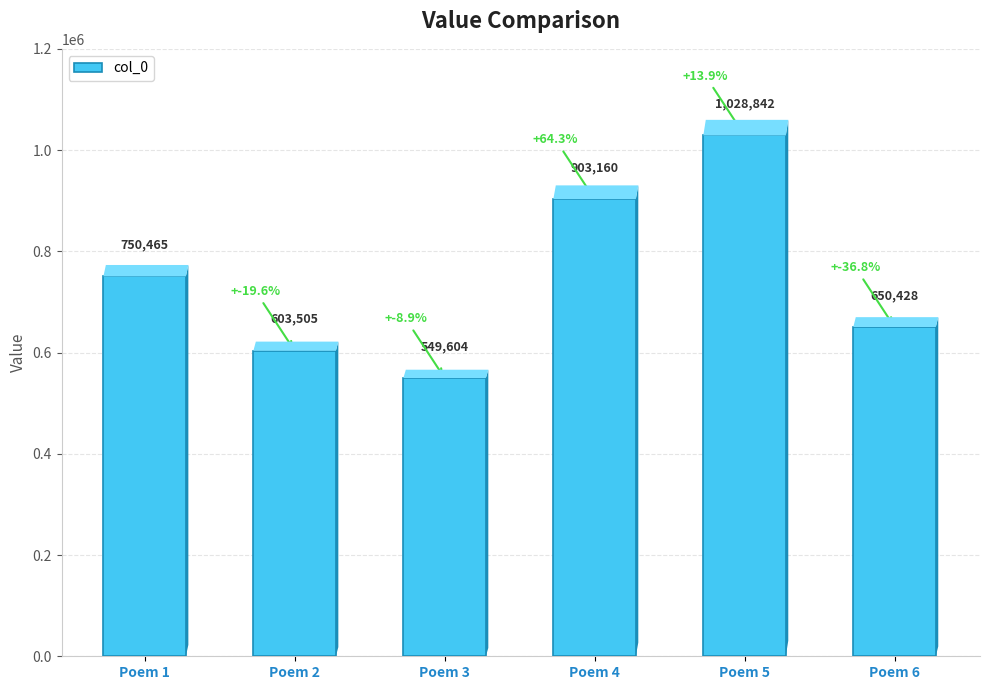

Where is the data nearest to the value 789223?

Poem 1